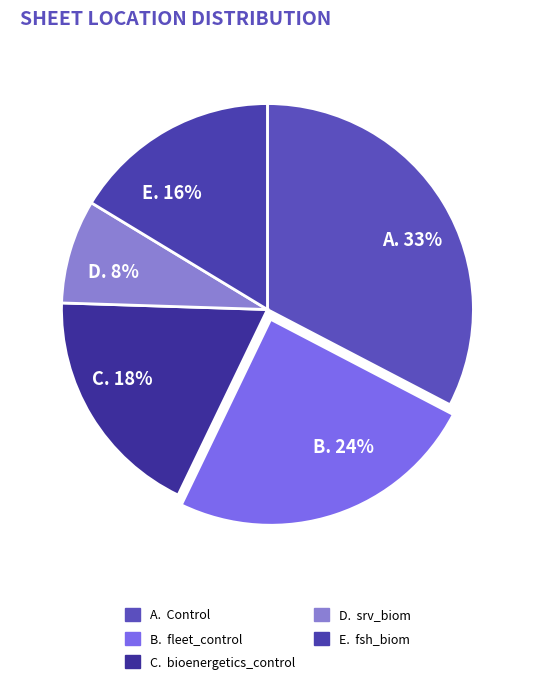

Is the sum of C. 18% and D. 8% greater than half?

No